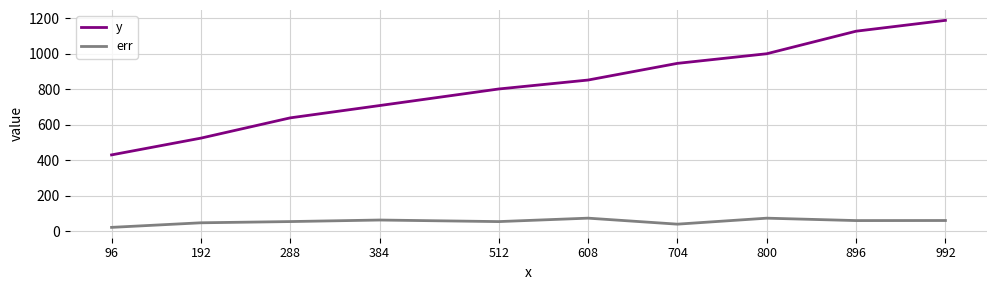

True or false: y and err cross at least once.

False